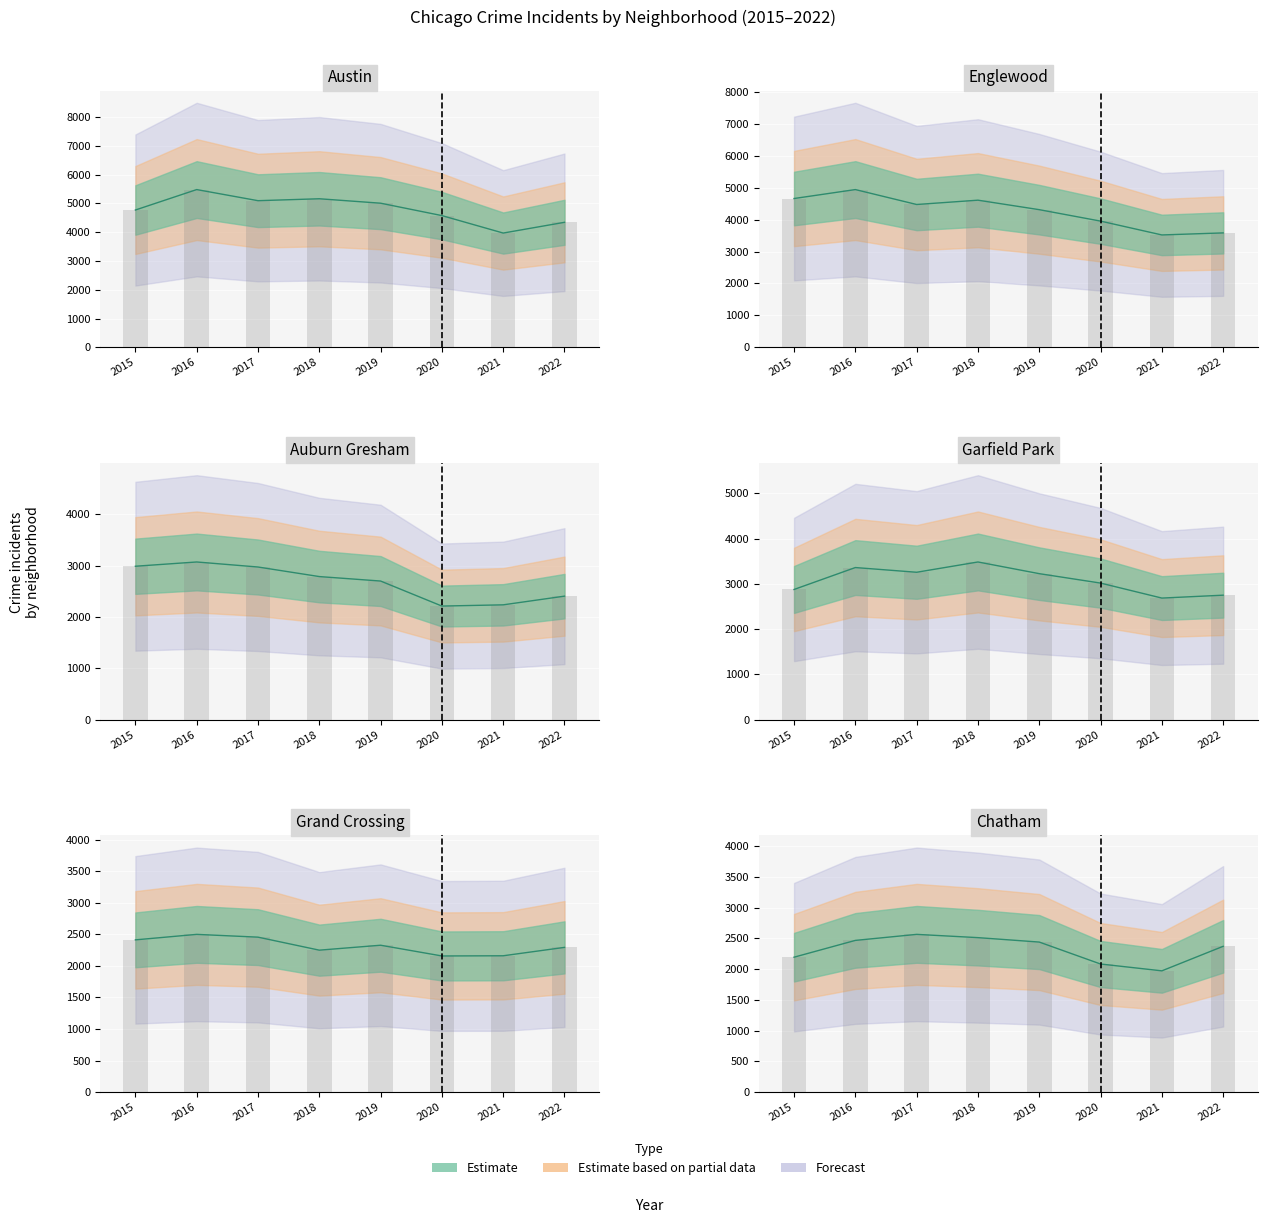

What is the value of the Chatham bar at the 1st from the left?

2195